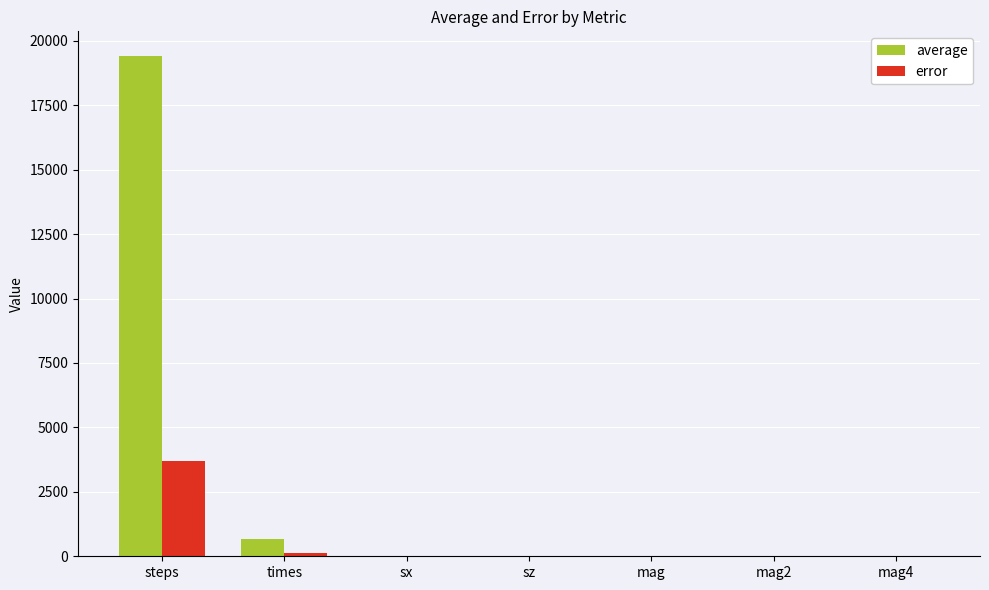

Is it true that error equals 0.0 at mag?

True